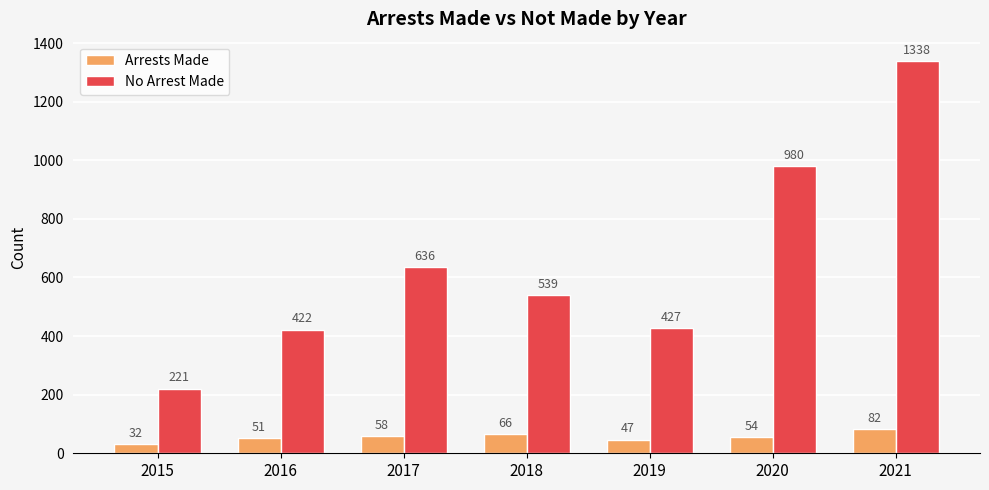

What is the difference between the highest and lowest values at 2015?

189